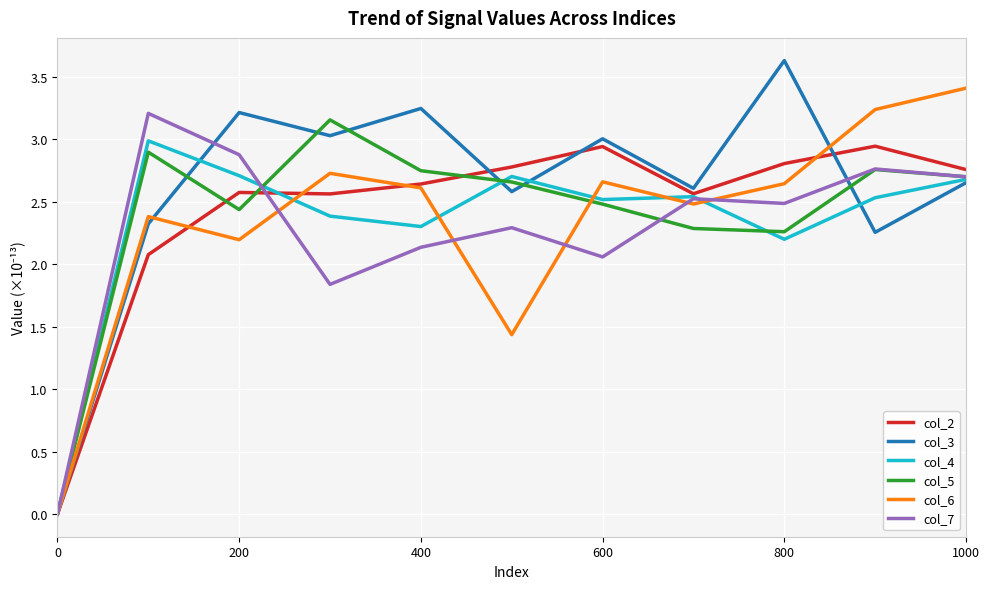

Which series has the largest total across all categories?

col_3